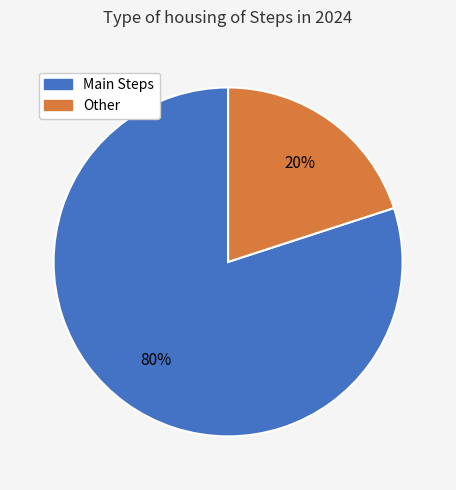

Count the number of slices in the pie.

2